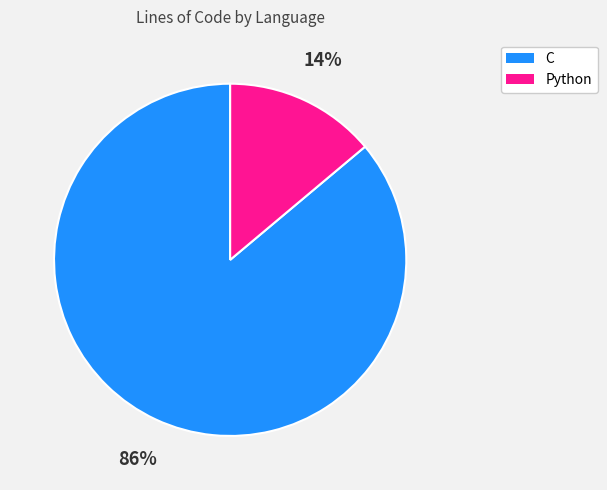

To the nearest percent, what portion does C represent?

86%